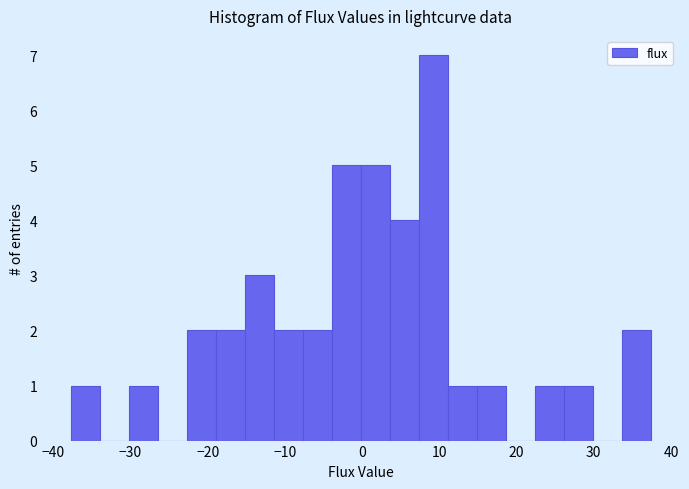

Around what value on the x-axis is the tallest bar? Give the approximate position of its centre, as read against the axis.

9